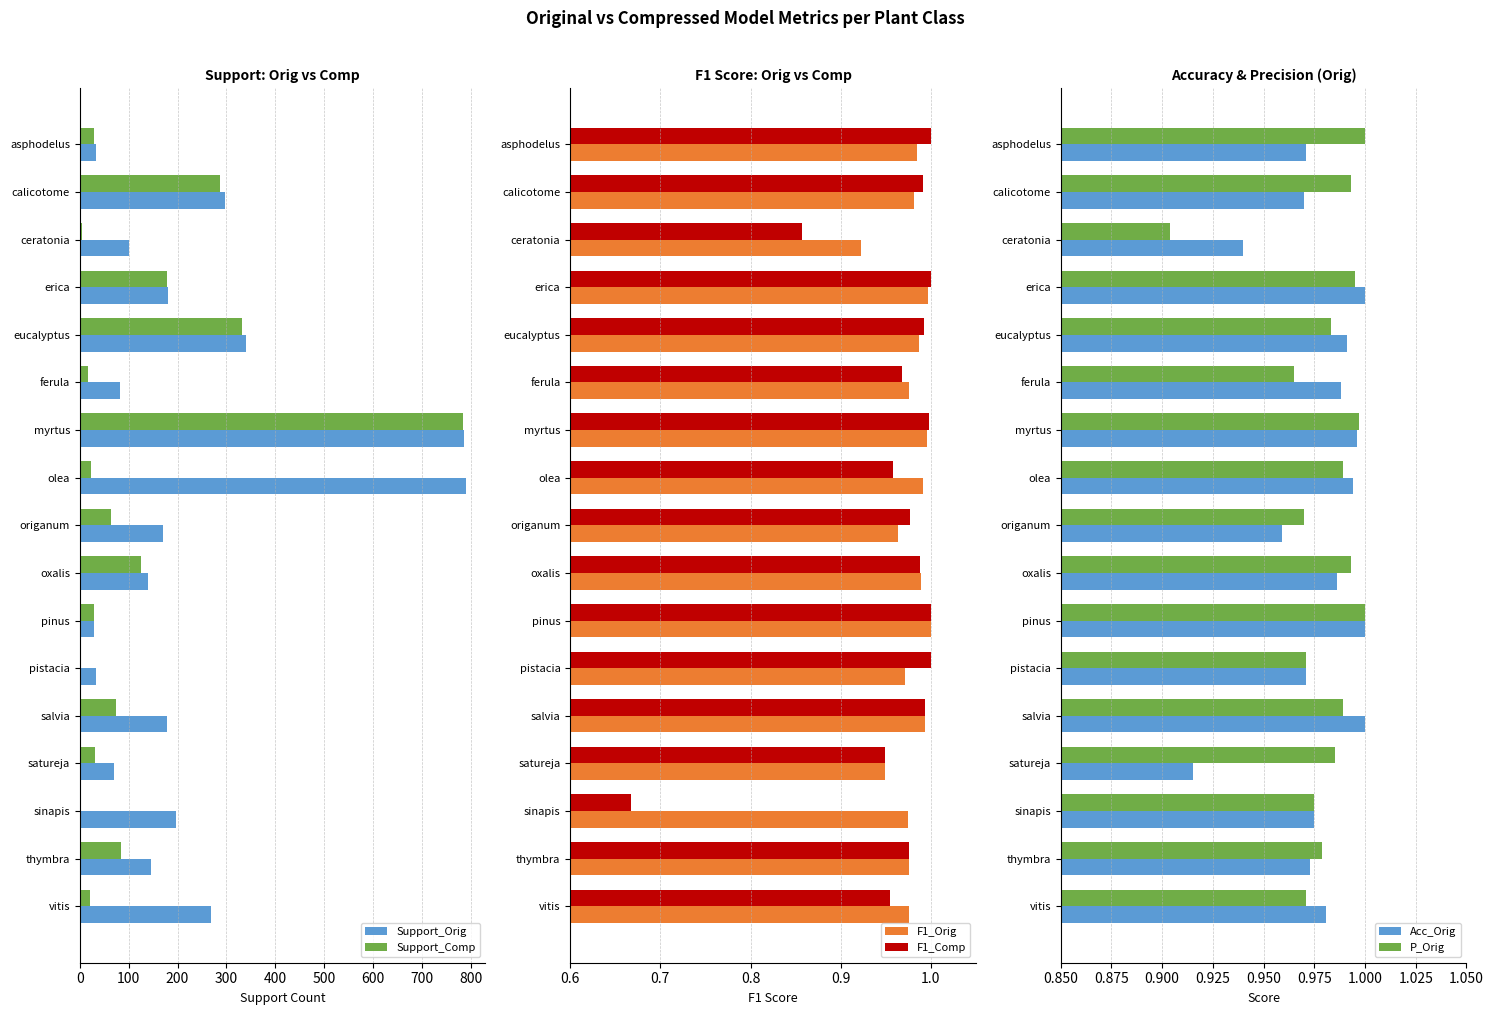

Where is Support_Orig nearest to the value 409?

eucalyptus